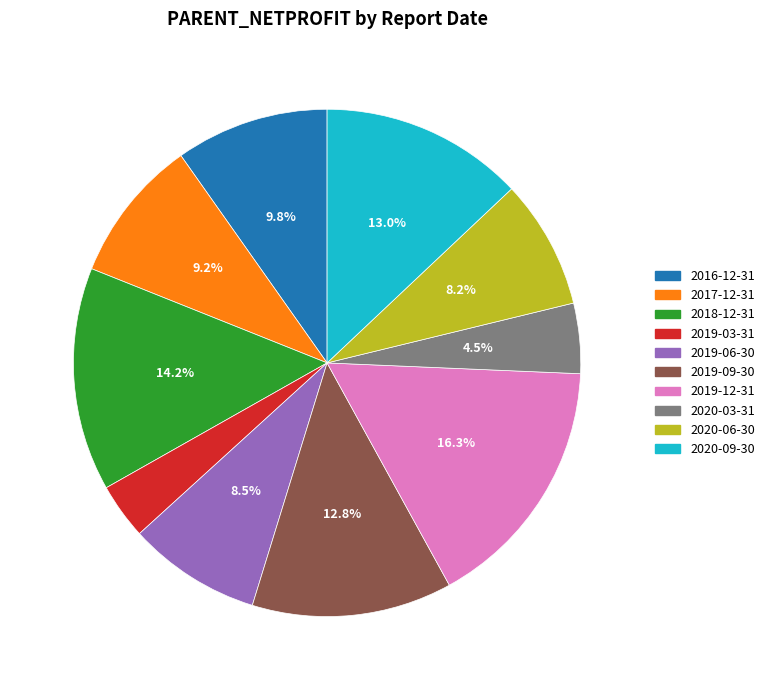

To the nearest percent, what percentage of the pie is 2017-12-31?

9%